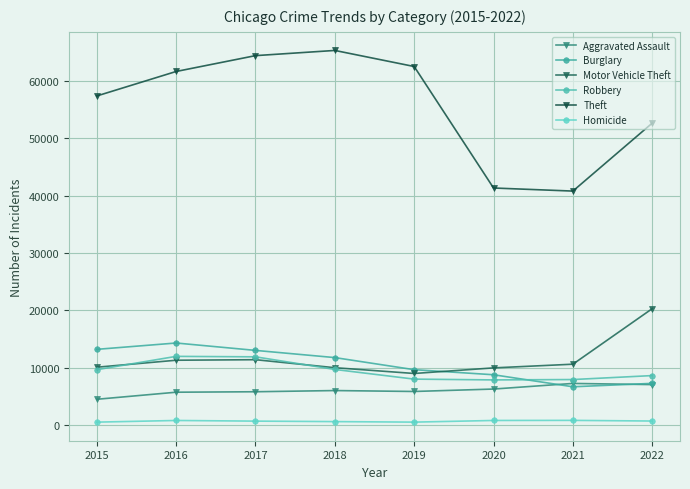

How many lines are shown in the chart?

6